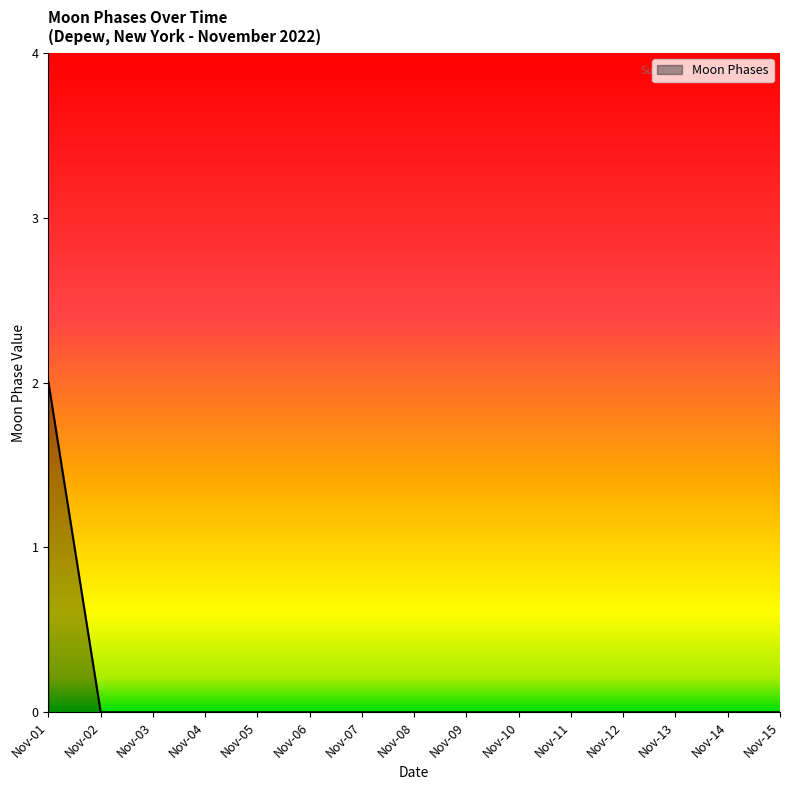

Is it true that the value at Nov-01 is 2?

True